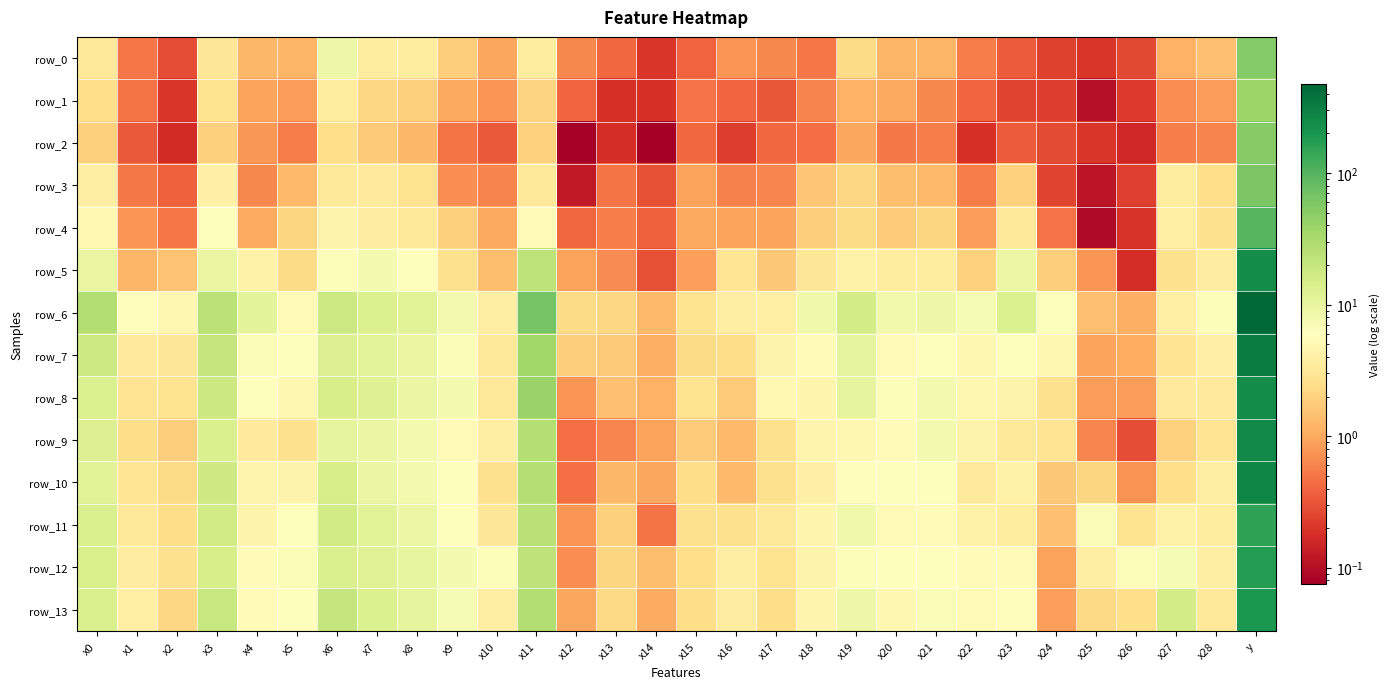

Reading left to right, list all the values displayed in this chart.

row_0: x0=3.3	x1=0.5	x2=0.3	x3=3.1	x4=1.3	x5=1.2	x6=8.9	x7=3.5	x8=3.5	x9=1.8	x10=1.0	x11=3.5	x12=0.6	x13=0.4	x14=0.2	x15=0.4	x16=0.7	x17=0.6	x18=0.5	x19=2.3	x20=1.2	x21=1.2	x22=0.5	x23=0.3	x24=0.2	x25=0.2	x26=0.3	x27=1.1	x28=1.5	y=55.0
row_1: x0=2.5	x1=0.5	x2=0.2	x3=2.7	x4=0.9	x5=0.8	x6=3.5	x7=2.2	x8=1.9	x9=1.0	x10=0.8	x11=2.1	x12=0.4	x13=0.2	x14=0.2	x15=0.5	x16=0.4	x17=0.3	x18=0.6	x19=1.1	x20=1.0	x21=0.6	x22=0.4	x23=0.2	x24=0.2	x25=0.1	x26=0.2	x27=0.7	x28=0.8	y=39.0
row_2: x0=1.9	x1=0.3	x2=0.2	x3=1.9	x4=0.8	x5=0.5	x6=2.5	x7=1.7	x8=1.3	x9=0.5	x10=0.3	x11=2.0	x12=0.1	x13=0.2	x14=0.1	x15=0.4	x16=0.2	x17=0.4	x18=0.4	x19=1.0	x20=0.5	x21=0.6	x22=0.2	x23=0.3	x24=0.3	x25=0.2	x26=0.2	x27=0.6	x28=0.6	y=52.0
row_3: x0=3.8	x1=0.5	x2=0.4	x3=4.0	x4=0.6	x5=1.3	x6=3.2	x7=3.4	x8=2.7	x9=0.7	x10=0.6	x11=3.2	x12=0.1	x13=0.5	x14=0.3	x15=0.9	x16=0.6	x17=0.6	x18=1.6	x19=2.2	x20=1.4	x21=1.3	x22=0.5	x23=2.0	x24=0.2	x25=0.1	x26=0.2	x27=3.6	x28=2.5	y=60.0
row_4: x0=4.9	x1=0.8	x2=0.5	x3=5.8	x4=1.0	x5=2.1	x6=4.3	x7=3.7	x8=3.2	x9=1.9	x10=1.0	x11=5.1	x12=0.4	x13=0.6	x14=0.4	x15=1.0	x16=0.9	x17=0.9	x18=1.9	x19=2.3	x20=1.8	x21=2.1	x22=0.8	x23=3.3	x24=0.5	x25=0.1	x26=0.2	x27=3.9	x28=2.7	y=97.0
row_5: x0=9.7	x1=1.2	x2=1.5	x3=9.9	x4=4.1	x5=2.3	x6=6.6	x7=7.6	x8=5.9	x9=2.6	x10=1.4	x11=23.0	x12=0.9	x13=0.7	x14=0.3	x15=0.9	x16=2.9	x17=1.7	x18=3.1	x19=4.2	x20=3.5	x21=3.6	x22=2.0	x23=9.2	x24=1.9	x25=0.7	x26=0.2	x27=2.7	x28=3.7	y=238.0
row_6: x0=27.3	x1=5.6	x2=4.8	x3=23.9	x4=10.7	x5=5.1	x6=17.5	x7=13.5	x8=11.6	x9=7.7	x10=3.8	x11=64.6	x12=2.4	x13=2.2	x14=1.3	x15=2.8	x16=3.7	x17=3.9	x18=8.2	x19=15.2	x20=8.0	x21=8.8	x22=7.3	x23=13.2	x24=6.2	x25=1.5	x26=1.1	x27=3.9	x28=6.5	y=474.0
row_7: x0=17.4	x1=3.4	x2=3.1	x3=20.1	x4=7.0	x5=6.2	x6=12.8	x7=11.3	x8=9.9	x9=6.8	x10=3.3	x11=35.5	x12=1.8	x13=1.7	x14=1.1	x15=2.3	x16=2.4	x17=4.3	x18=5.4	x19=10.7	x20=5.2	x21=5.8	x22=4.8	x23=5.9	x24=4.7	x25=0.9	x26=1.1	x27=2.9	x28=4.0	y=320.0
row_8: x0=13.6	x1=2.9	x2=2.8	x3=18.2	x4=6.0	x5=4.8	x6=14.7	x7=12.4	x8=9.6	x9=7.6	x10=3.2	x11=39.5	x12=0.8	x13=1.4	x14=1.1	x15=2.8	x16=1.8	x17=4.9	x18=4.7	x19=10.4	x20=6.5	x21=7.7	x22=4.9	x23=4.4	x24=2.7	x25=0.8	x26=0.8	x27=3.4	x28=3.4	y=239.0
row_9: x0=12.8	x1=2.4	x2=1.9	x3=13.8	x4=3.4	x5=2.6	x6=10.5	x7=9.4	x8=7.7	x9=5.1	x10=3.8	x11=26.9	x12=0.5	x13=0.6	x14=0.9	x15=1.8	x16=1.3	x17=2.6	x18=4.5	x19=4.8	x20=5.4	x21=7.7	x22=4.4	x23=3.2	x24=2.9	x25=0.6	x26=0.3	x27=2.0	x28=2.9	y=254.0
row_10: x0=11.6	x1=3.0	x2=2.4	x3=16.8	x4=4.5	x5=4.3	x6=14.9	x7=9.6	x8=7.6	x9=5.8	x10=2.7	x11=26.7	x12=0.5	x13=1.3	x14=1.0	x15=2.4	x16=1.3	x17=2.6	x18=4.1	x19=5.7	x20=6.0	x21=6.2	x22=3.5	x23=4.2	x24=1.7	x25=2.1	x26=0.7	x27=2.5	x28=3.8	y=266.0
row_11: x0=13.8	x1=3.2	x2=2.4	x3=16.5	x4=4.3	x5=6.4	x6=16.2	x7=11.6	x8=9.2	x9=6.0	x10=3.1	x11=24.9	x12=0.8	x13=1.9	x14=0.5	x15=2.7	x16=2.6	x17=3.1	x18=4.7	x19=8.2	x20=5.2	x21=5.4	x22=4.2	x23=3.5	x24=1.5	x25=6.7	x26=2.8	x27=4.2	x28=3.5	y=153.0
row_12: x0=14.5	x1=3.7	x2=2.7	x3=14.8	x4=5.4	x5=6.9	x6=13.9	x7=12.2	x8=10.3	x9=7.4	x10=6.4	x11=22.5	x12=0.7	x13=2.1	x14=1.4	x15=2.5	x16=3.7	x17=2.7	x18=4.3	x19=6.5	x20=5.9	x21=6.1	x22=5.3	x23=5.3	x24=0.9	x25=3.8	x26=6.5	x27=7.3	x28=3.8	y=174.0
row_13: x0=14.0	x1=3.9	x2=2.2	x3=19.1	x4=5.3	x5=5.9	x6=19.8	x7=13.5	x8=10.6	x9=7.3	x10=3.8	x11=27.2	x12=1.0	x13=2.3	x14=1.0	x15=2.4	x16=3.6	x17=2.4	x18=4.5	x19=8.9	x20=4.8	x21=6.8	x22=5.1	x23=5.7	x24=0.9	x25=2.3	x26=2.5	x27=15.8	x28=3.2	y=189.0